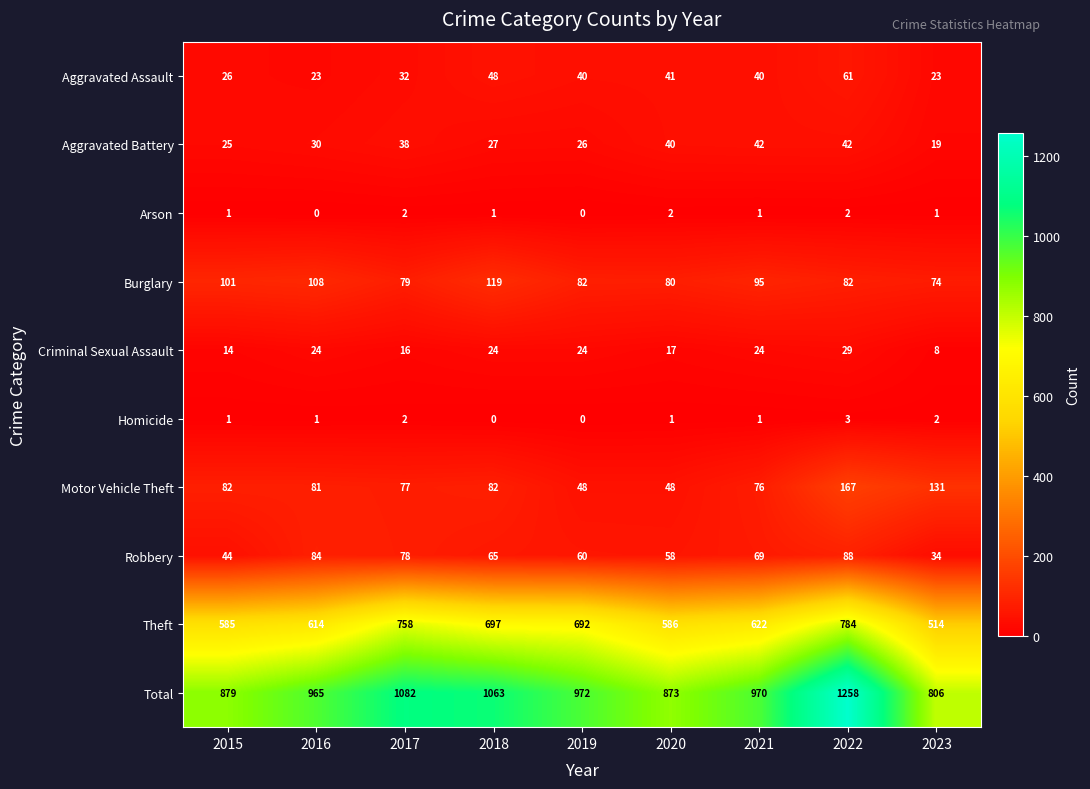

Where does the Total series first go above 970?

2017